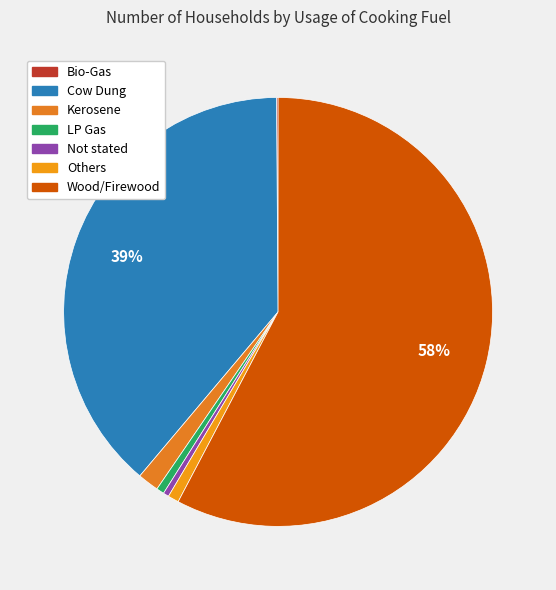

What is the smallest slice in the pie chart?

Bio-Gas